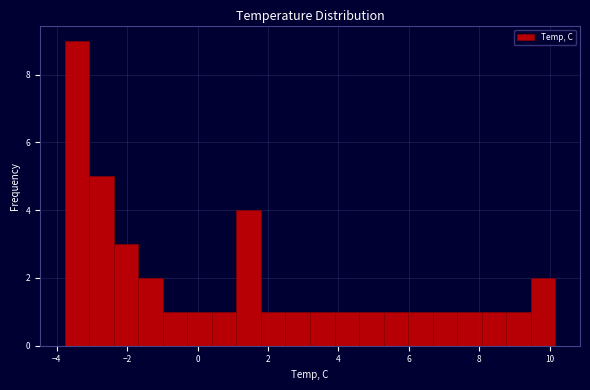

Around what value on the x-axis is the tallest bar? Give the approximate position of its centre, as read against the axis.

-3.4